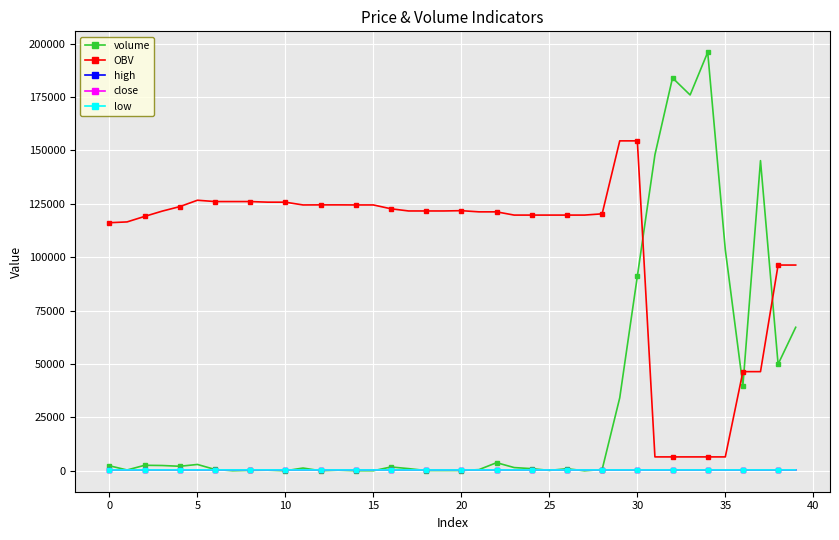

What is the value of the OBV point at the 14th from the left?

124528.6